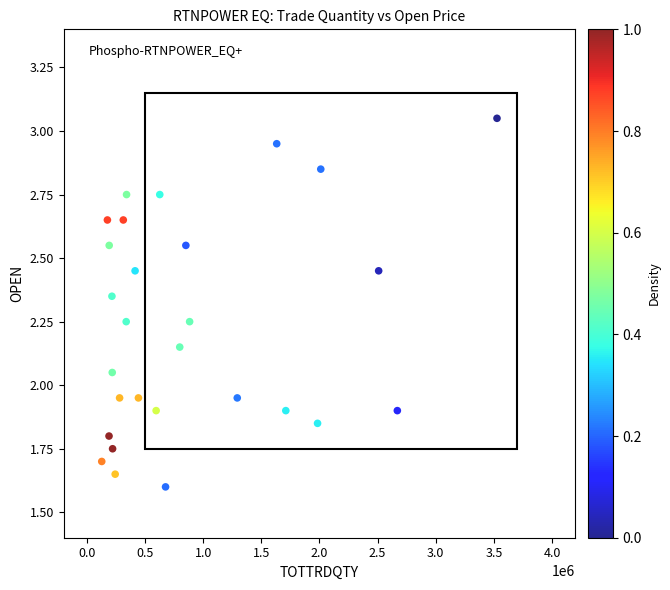

What is the range of X values (max minus min)?

3399554.0